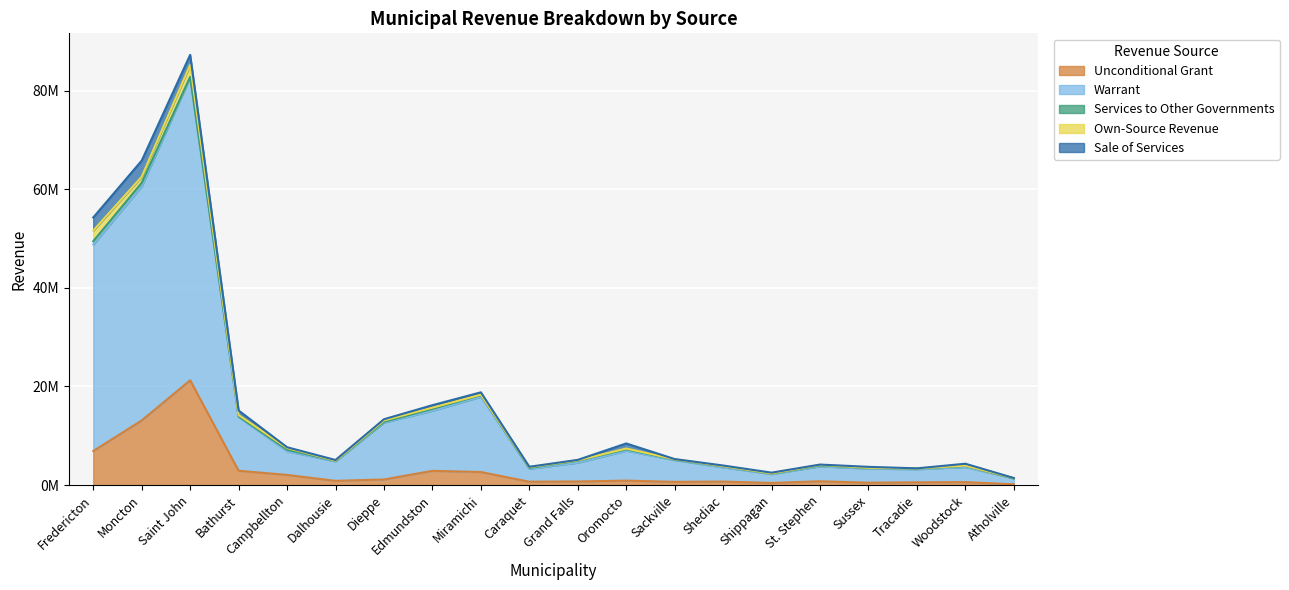

At how many categories does at least one series exceed 48954080?

1